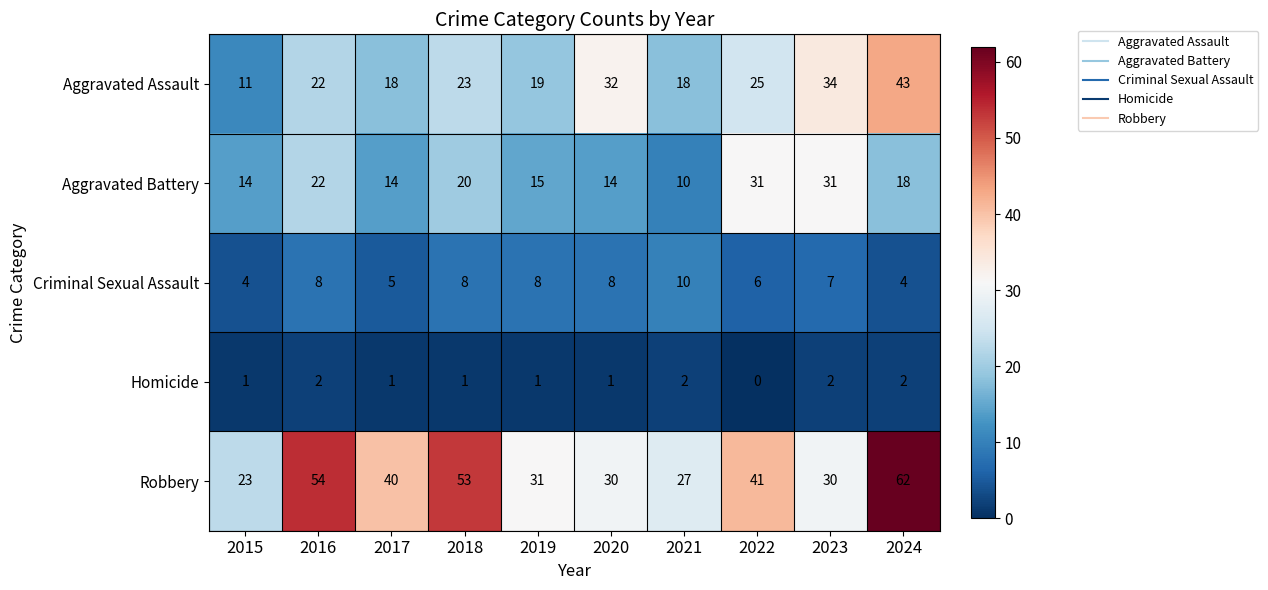

At which category is the sum across all series the highest?

2024